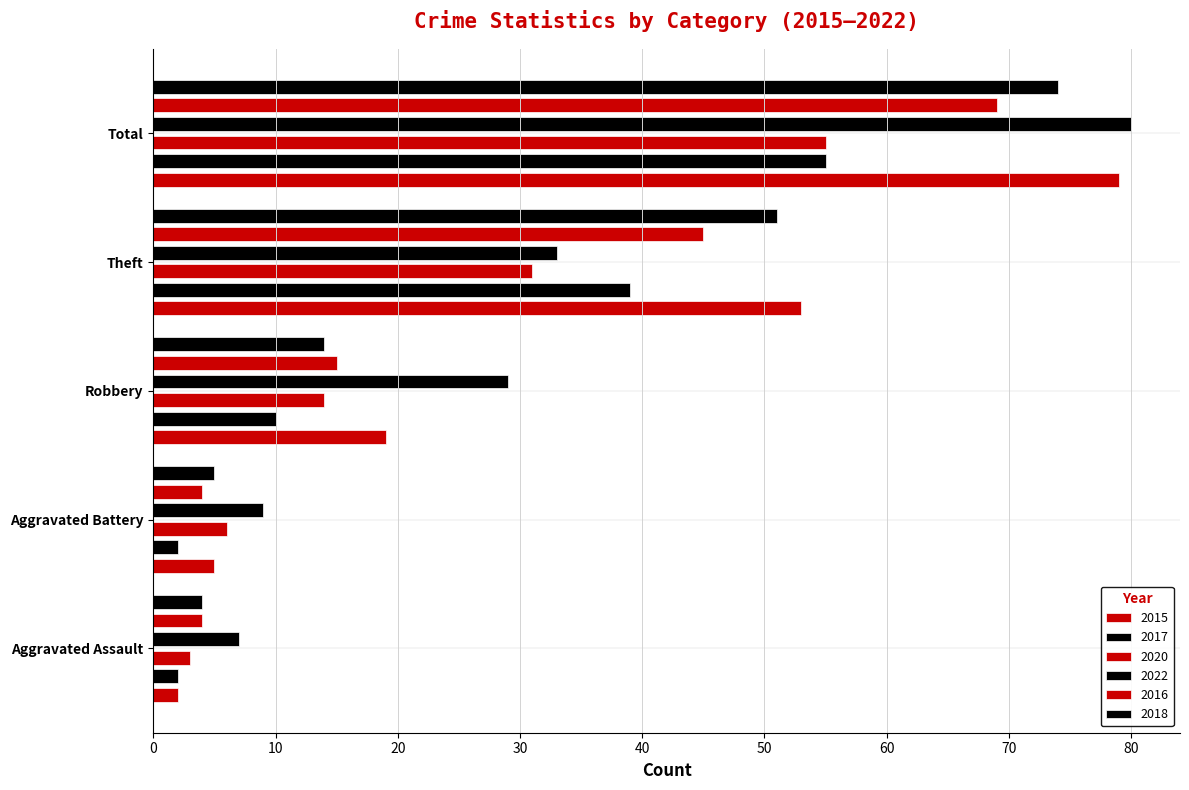

What is the label of the 3rd bar from the left?

Robbery